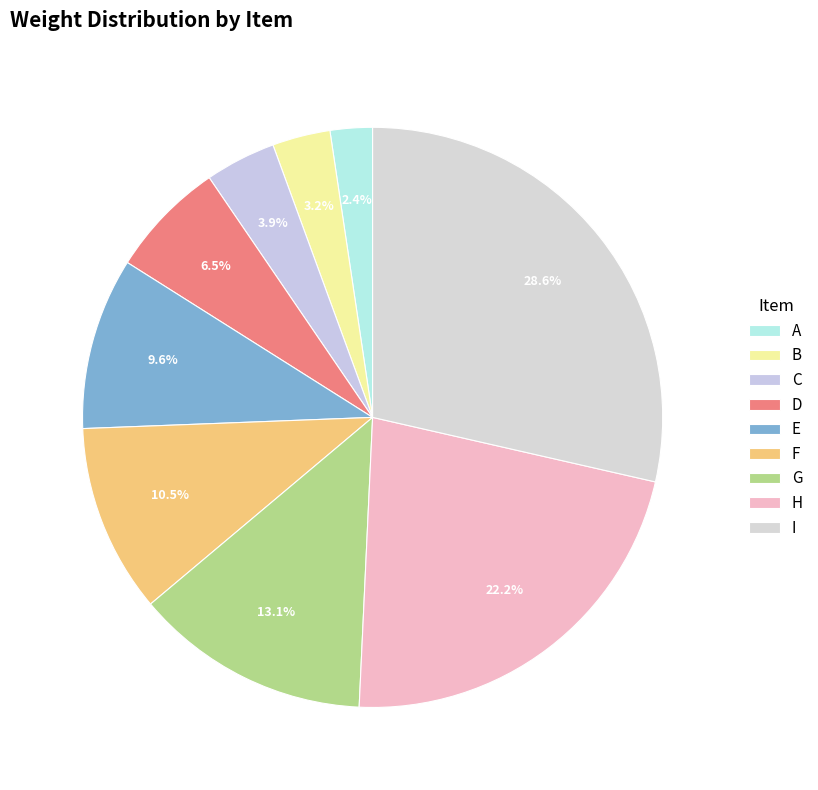

How many segments does this pie chart have?

9